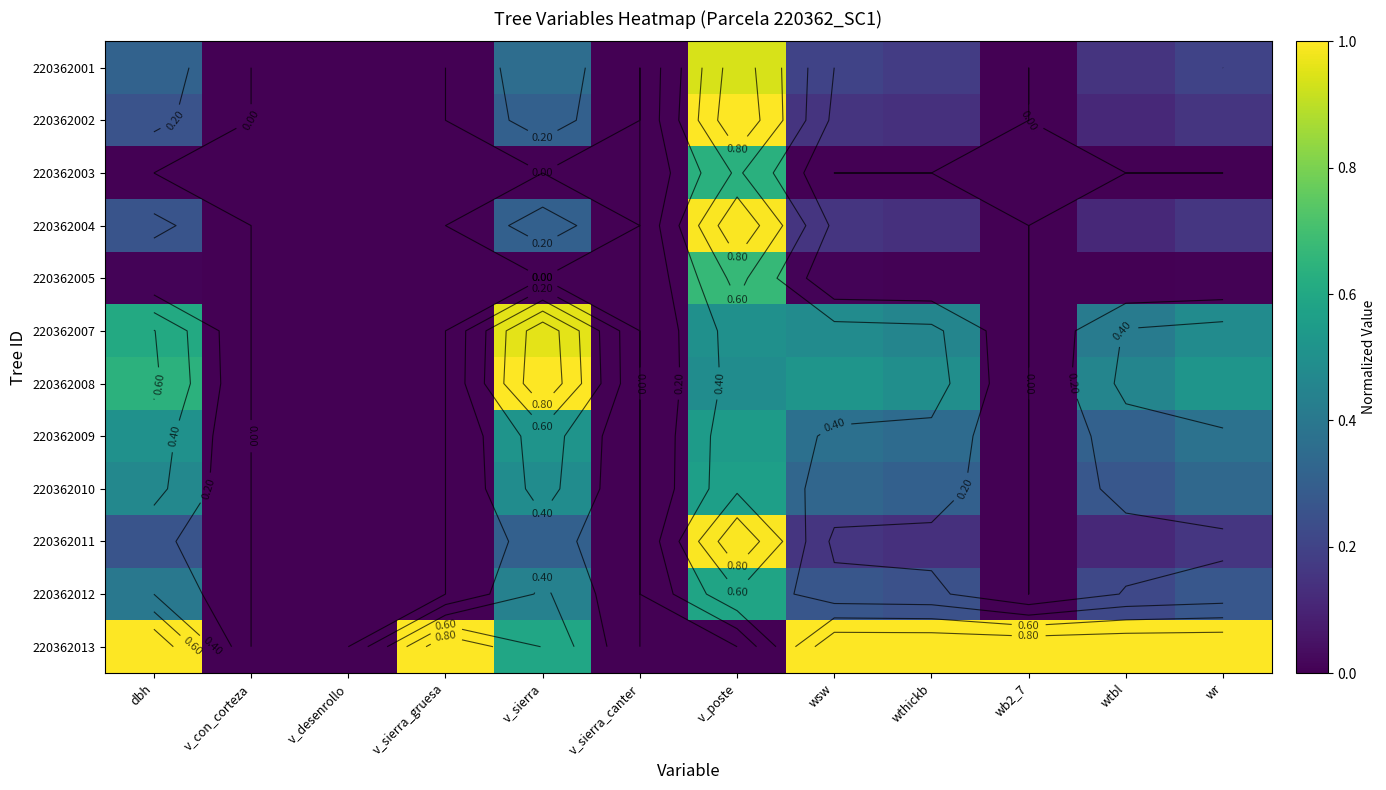

Is the value of 220362003 at wsw greater than the value of 220362013 at wb2_7?

No